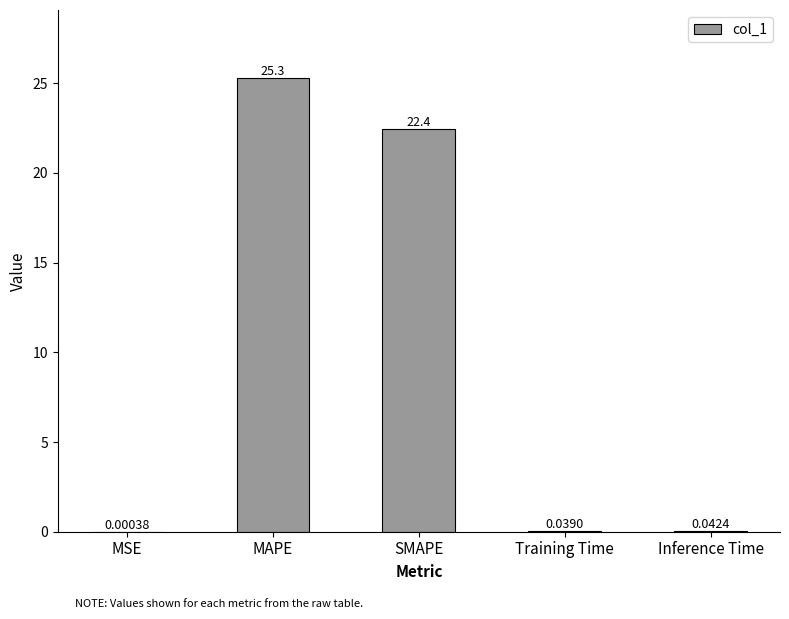

Which has a higher value, MAPE or Training Time?

MAPE